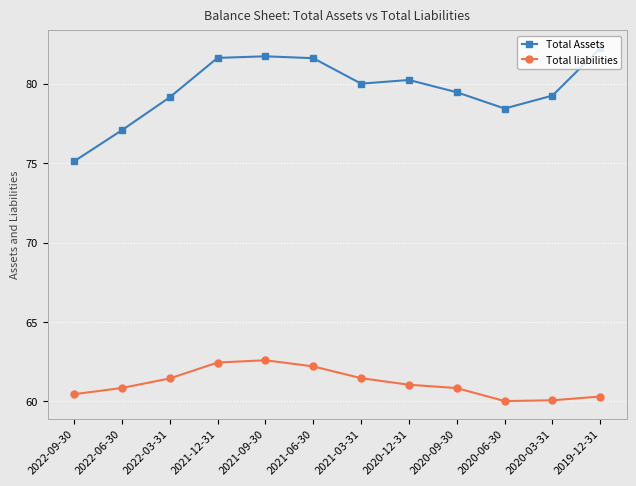

Which category has the highest value across all series?

2019-12-31